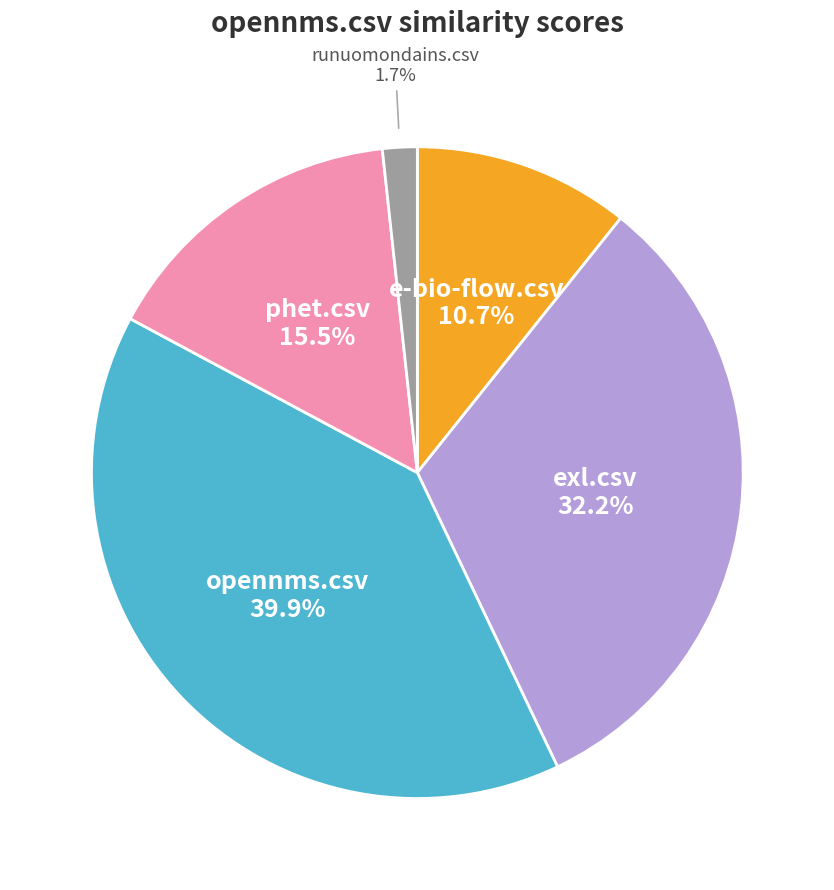

Is there any slice that represents more than half of the pie?

No